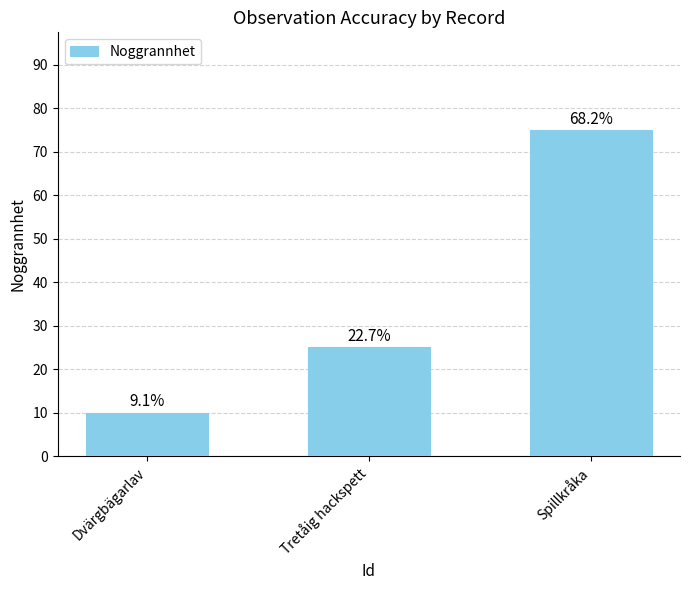

Between Spillkråka and Dvärgbägarlav, which is larger?

Spillkråka